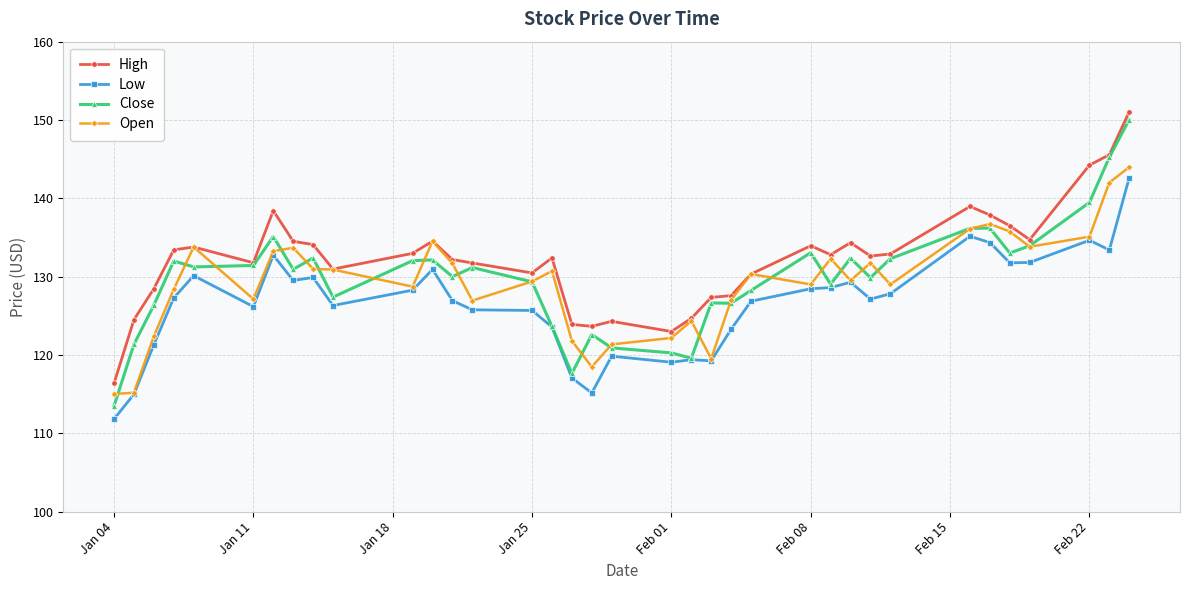

Which series has the largest total across all categories?

High